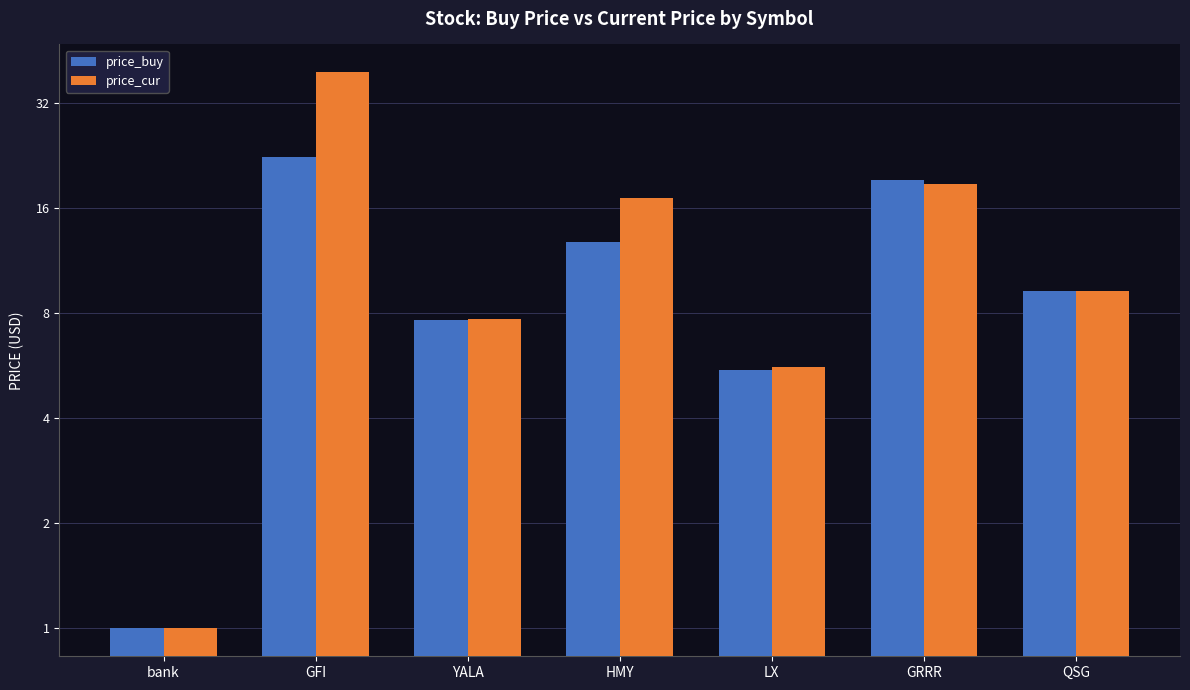

Is the value of price_buy at LX greater than the value of price_cur at HMY?

No